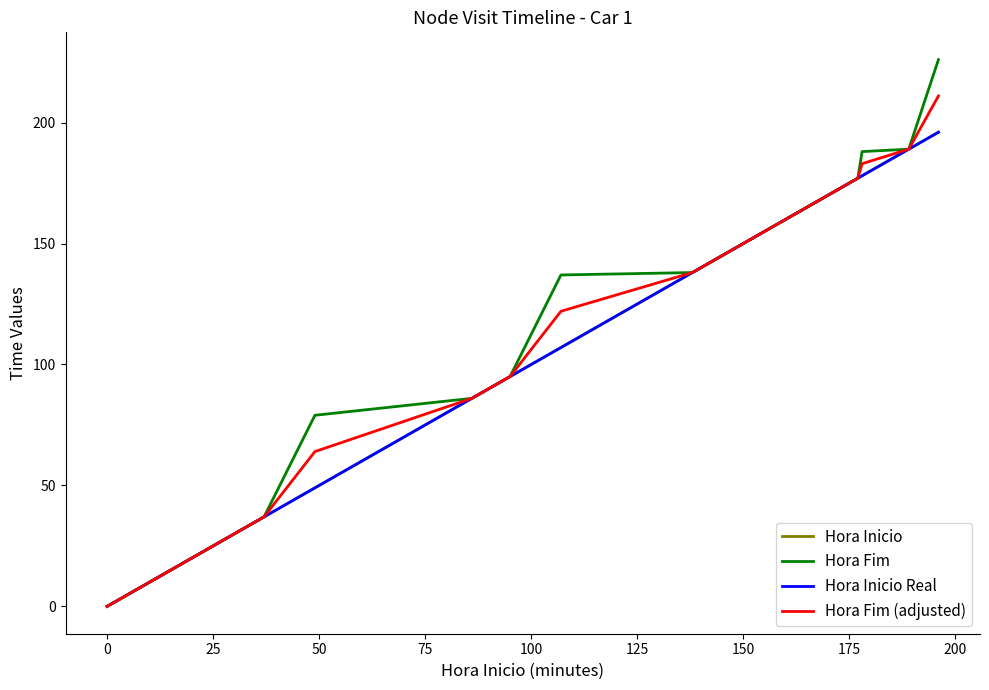

List the series in order of their peak value, highest first.

Hora Fim, Hora Fim (adjusted), Hora Inicio, Hora Inicio Real